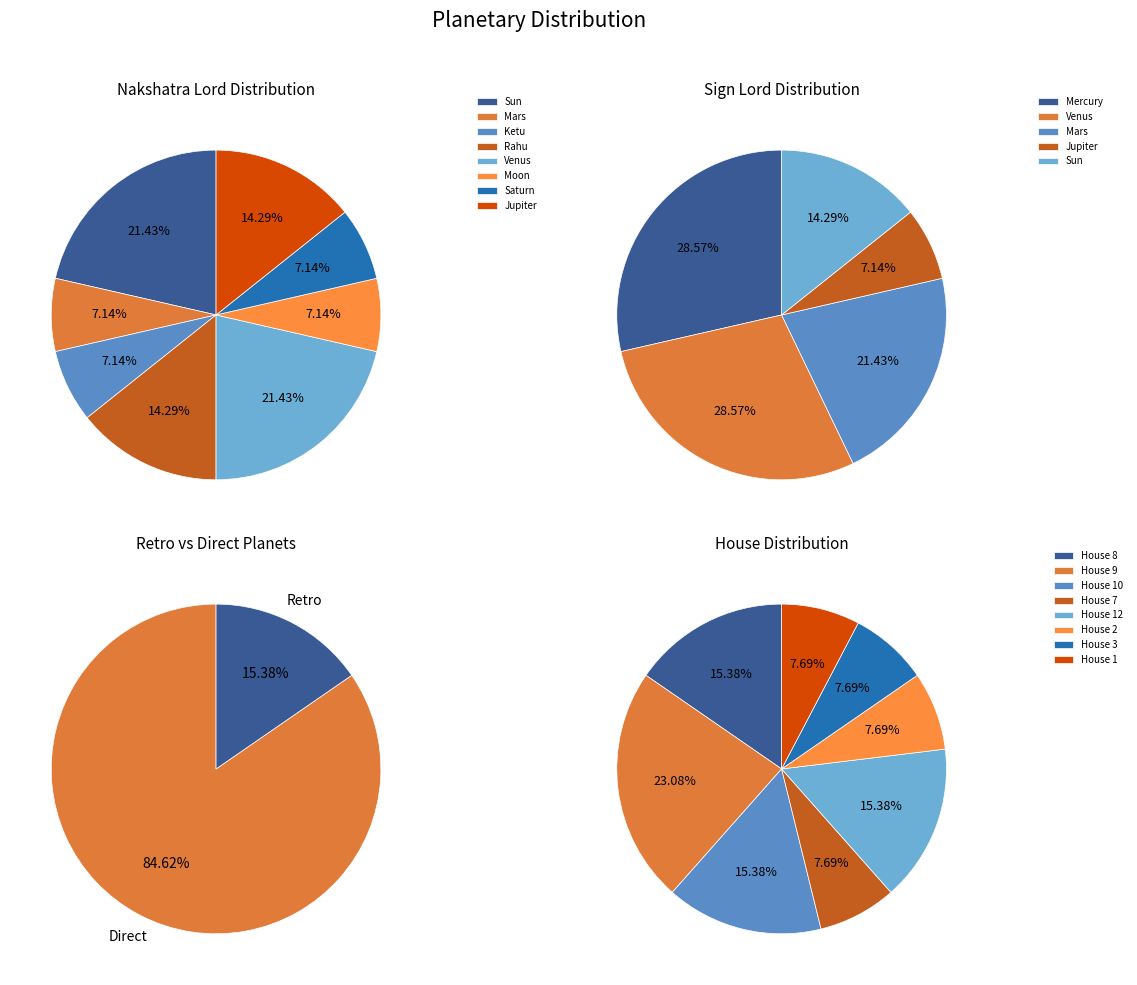

Does Ketu represent more than half of the total?

No